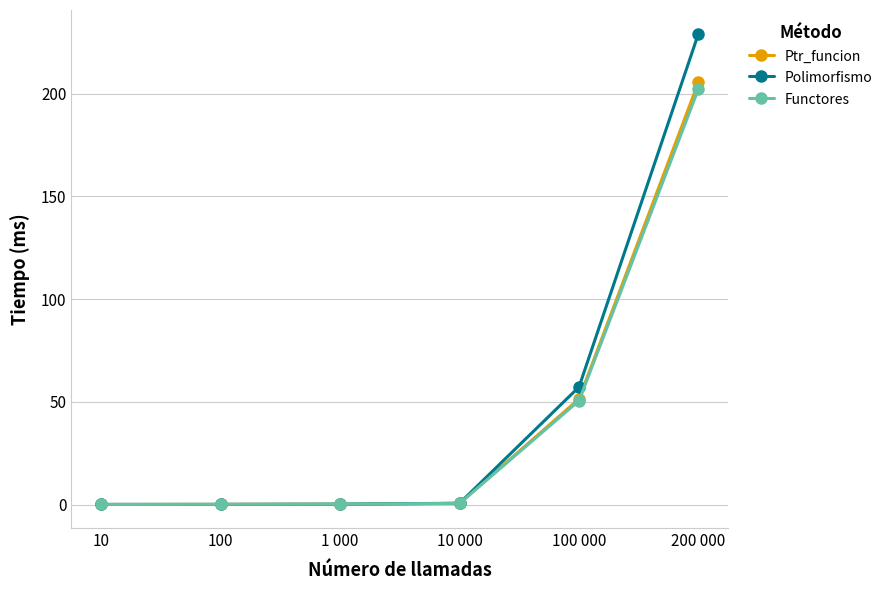

Does the chart have visible grid lines?

Yes